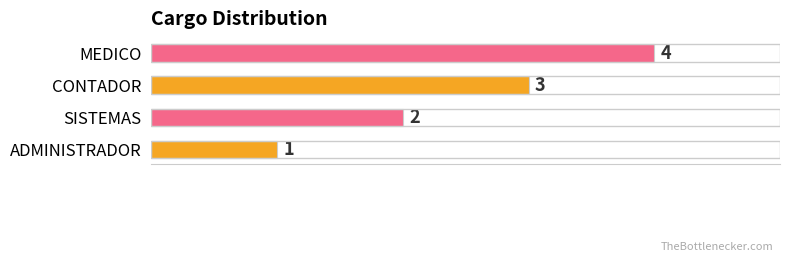

Does the chart contain stacked bars?

No